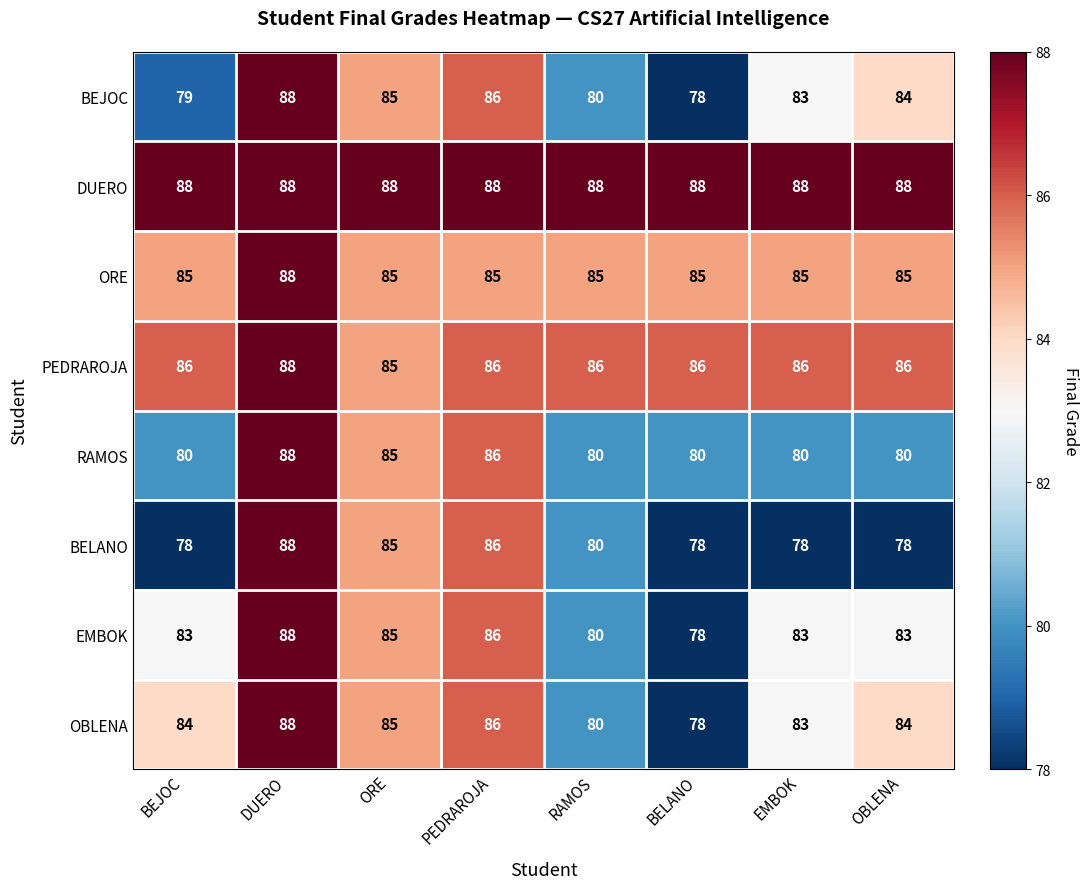

What is the average value of the DUERO series?

88